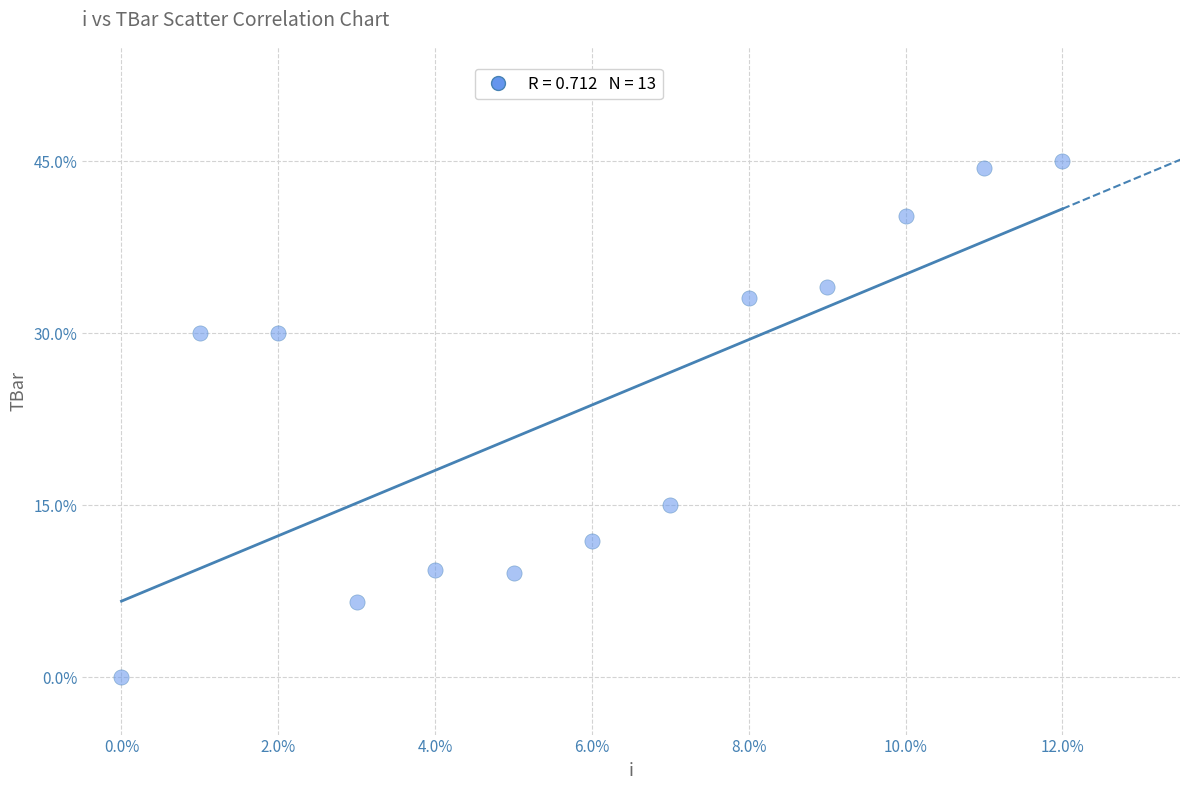

What is the range of Y values (max minus min)?

45.0